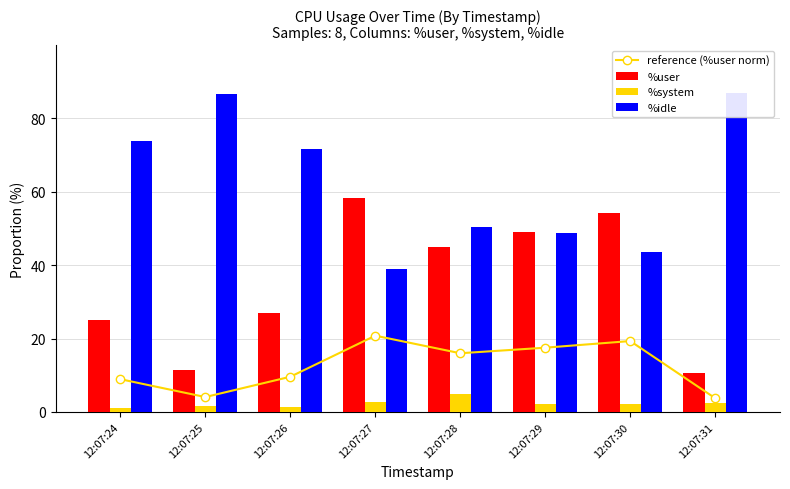

Between 12:07:25 and 12:07:28, which series saw the biggest shift?

%idle